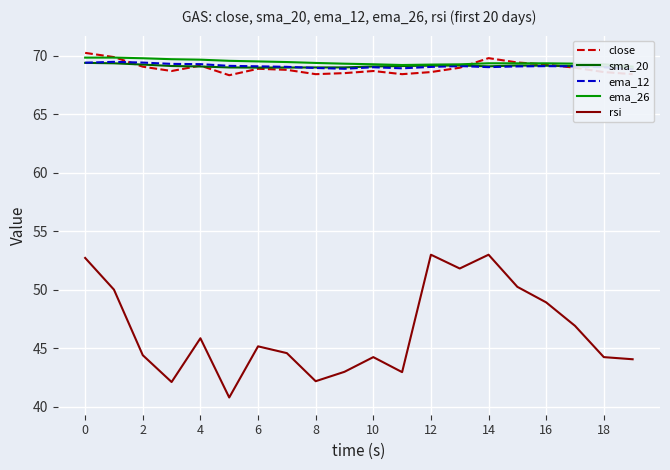

After their last crossing, which series has the higher values: sma_20 or close?

sma_20